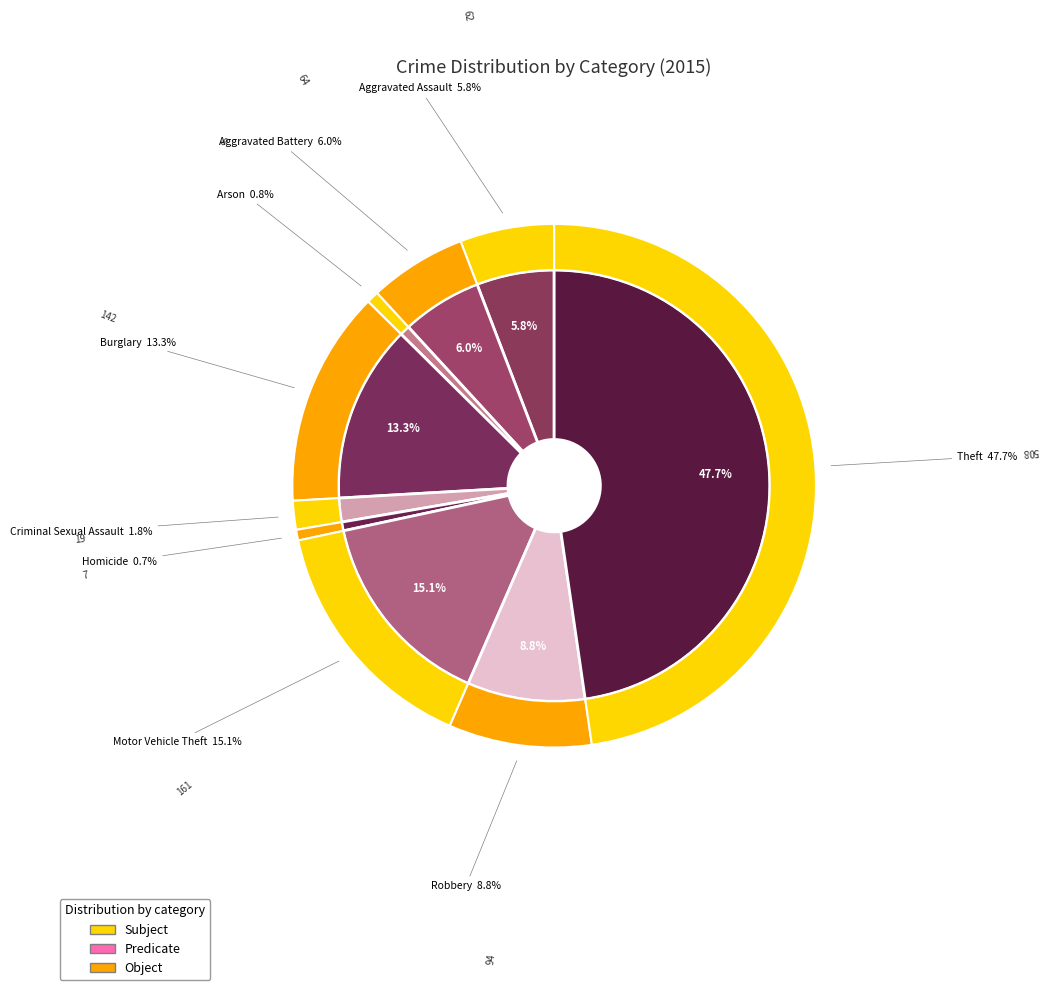

What is the smallest slice in the pie chart?

Homicide